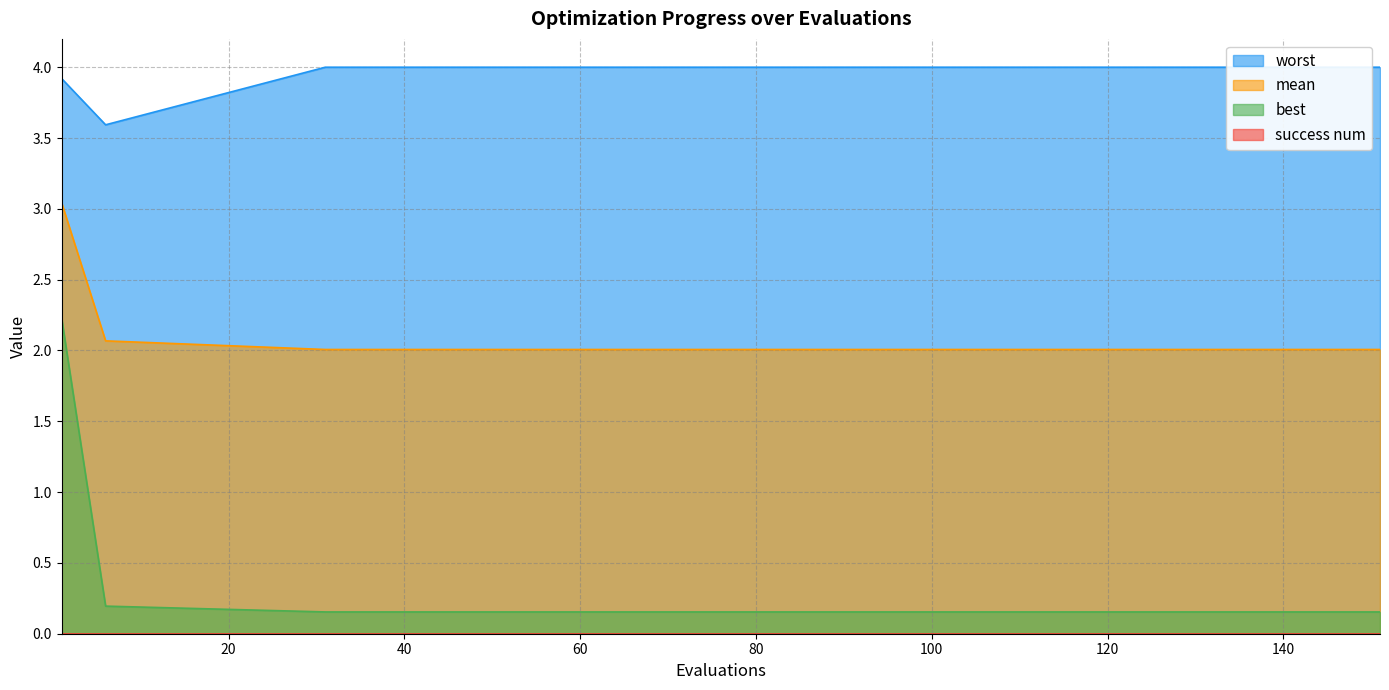

At which category is the sum across all series the highest?

1